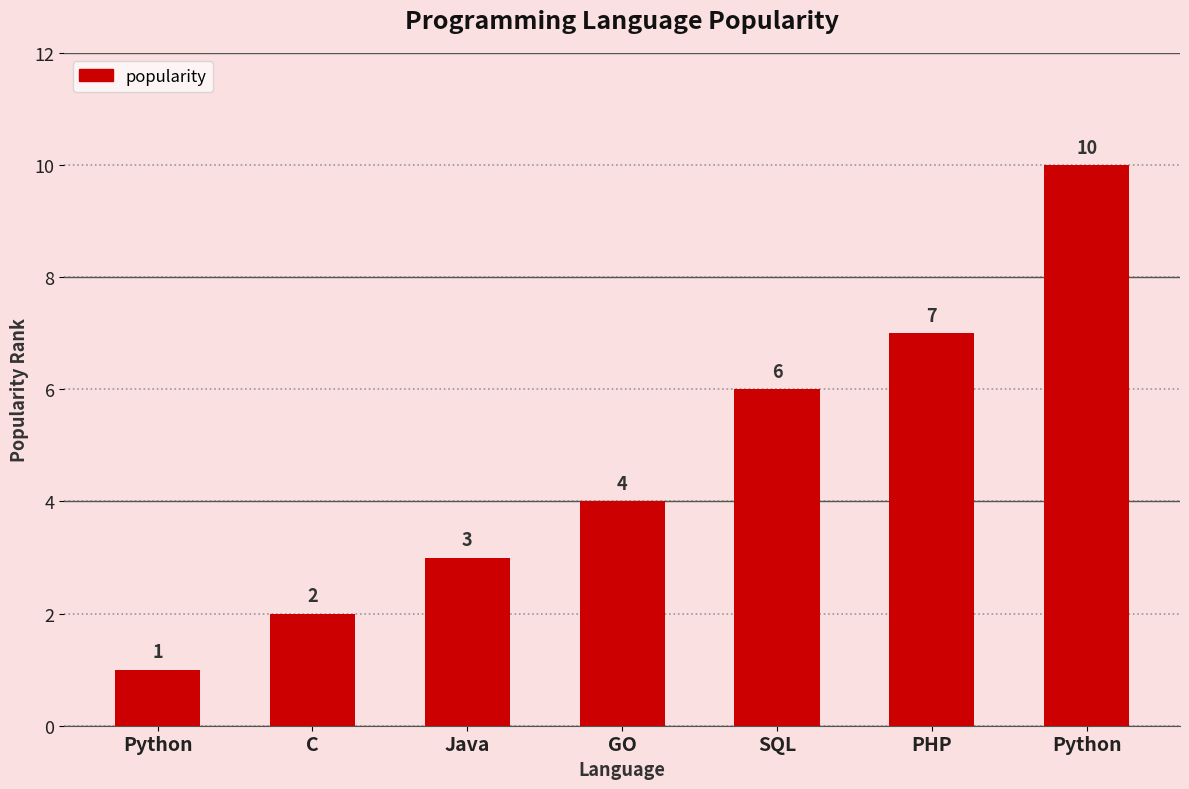

How many distinct data groups are displayed?

1